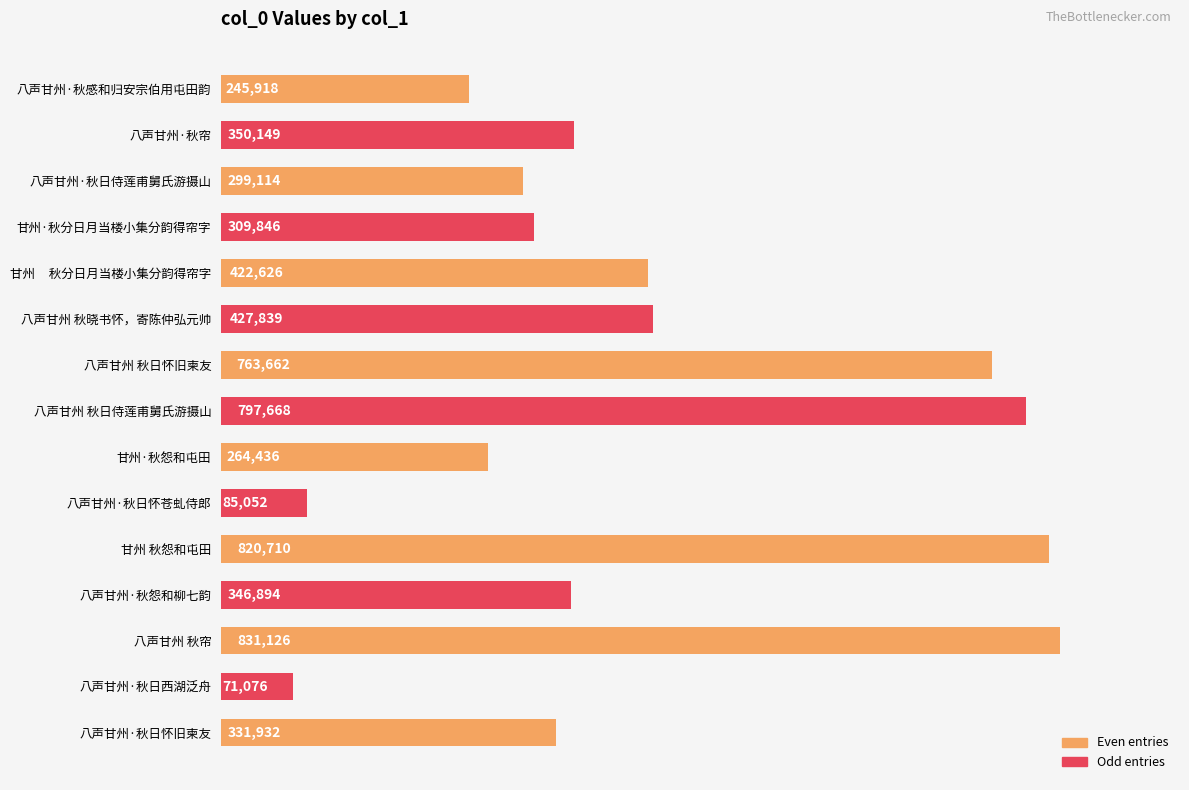

True or false: the data shows 190979 at 八声甘州 秋帘.

False